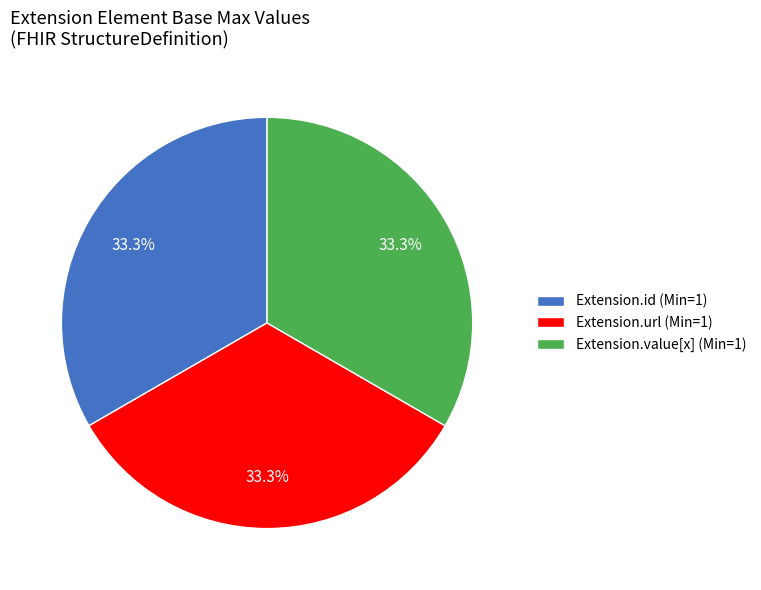

How many segments does this pie chart have?

3